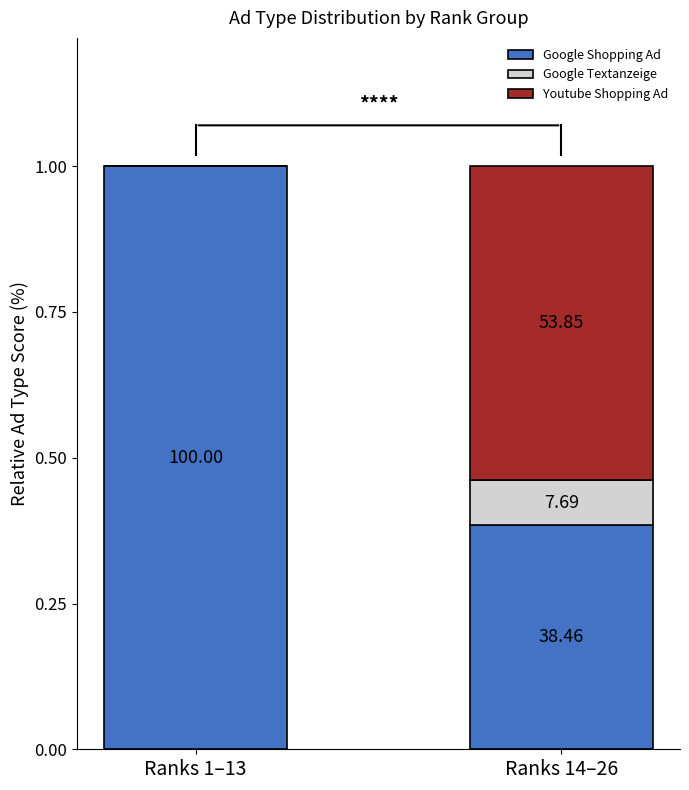

Are the bars horizontal?

No